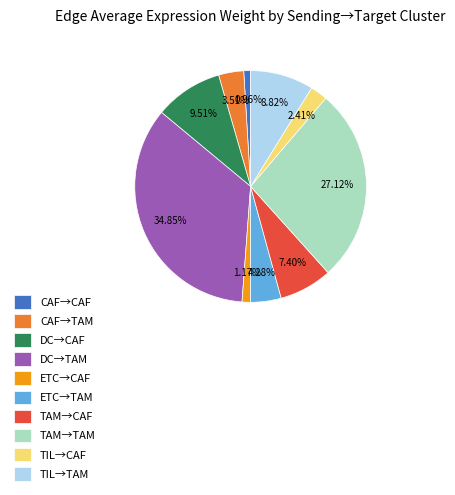

Is there a majority slice in this chart?

No